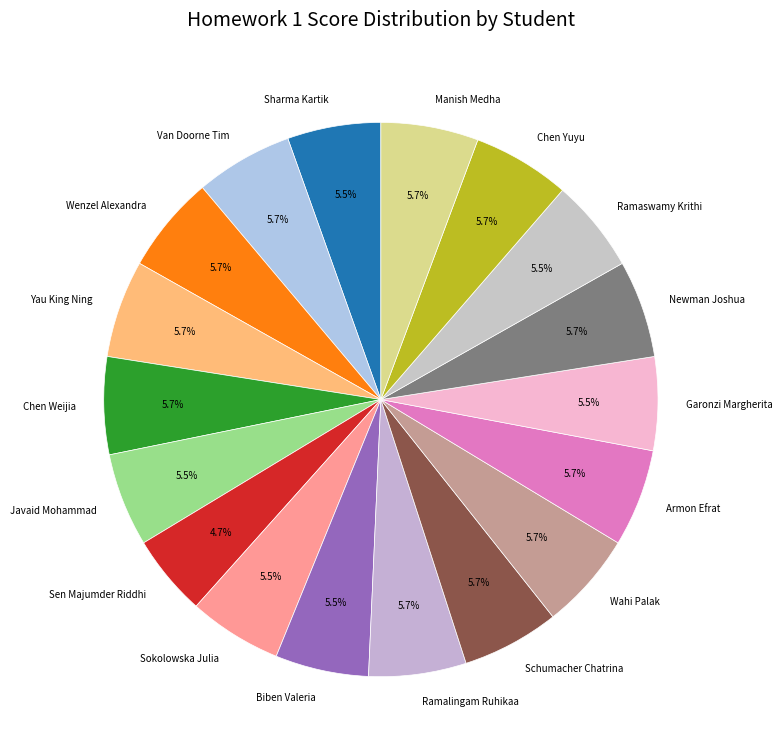

Which slice is the smallest?

Sen Majumder Riddhi